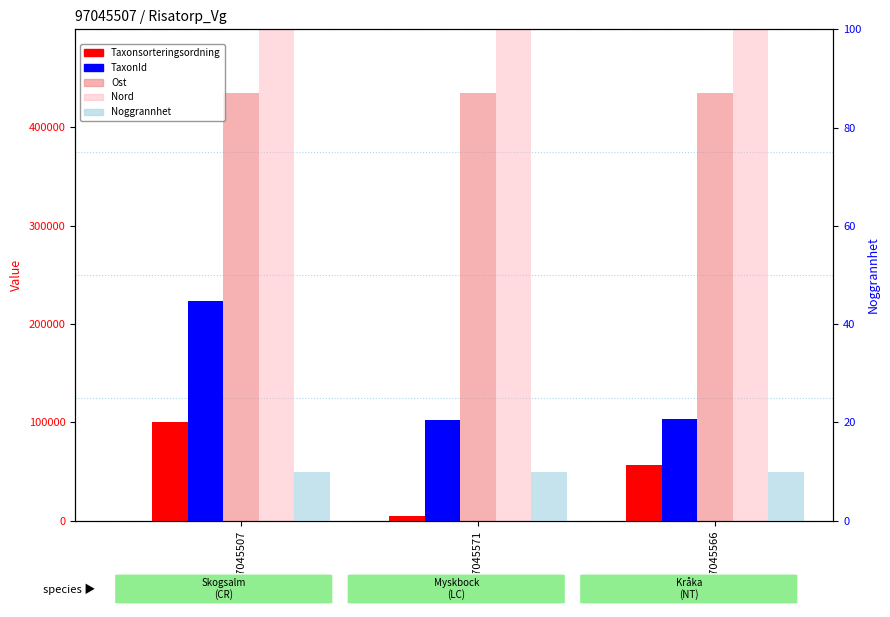

What position from the left is 97045566?

3